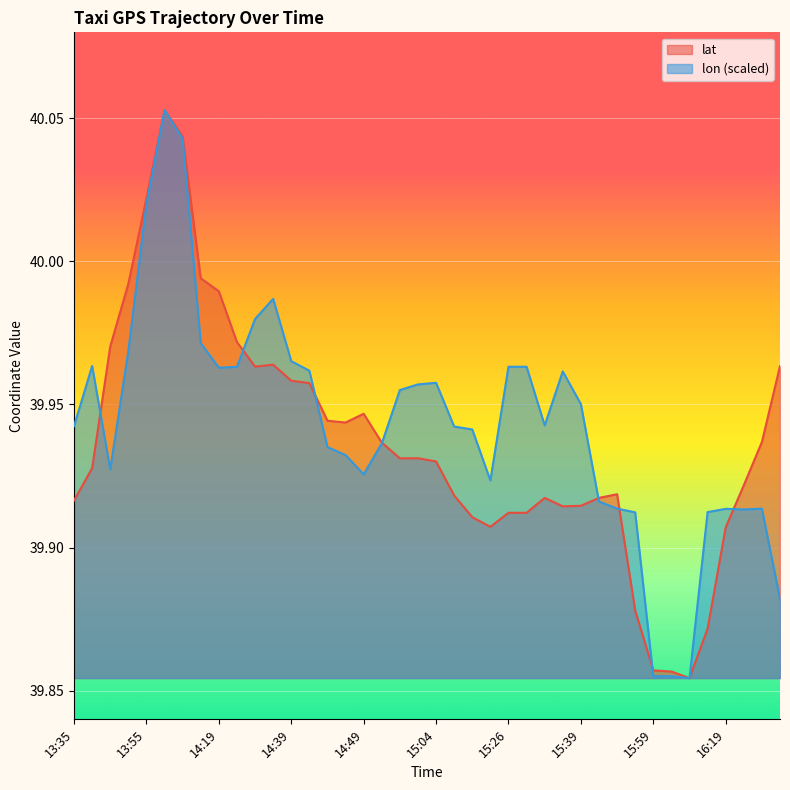

Which series changed the most between 14:54 and 16:14?

lat